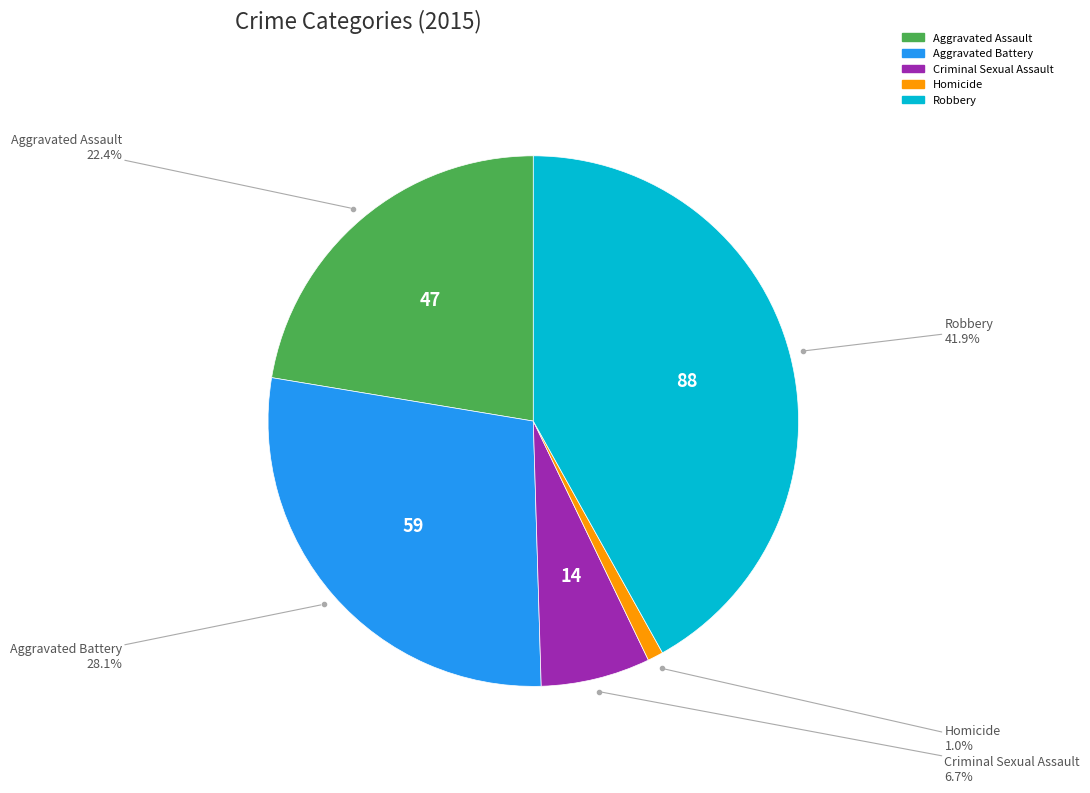

What percentage is the Aggravated Assault slice, to the nearest percent?

22%